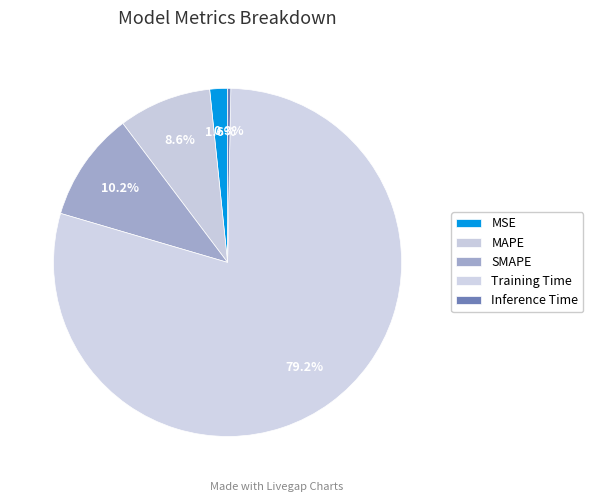

How many segments does this pie chart have?

5